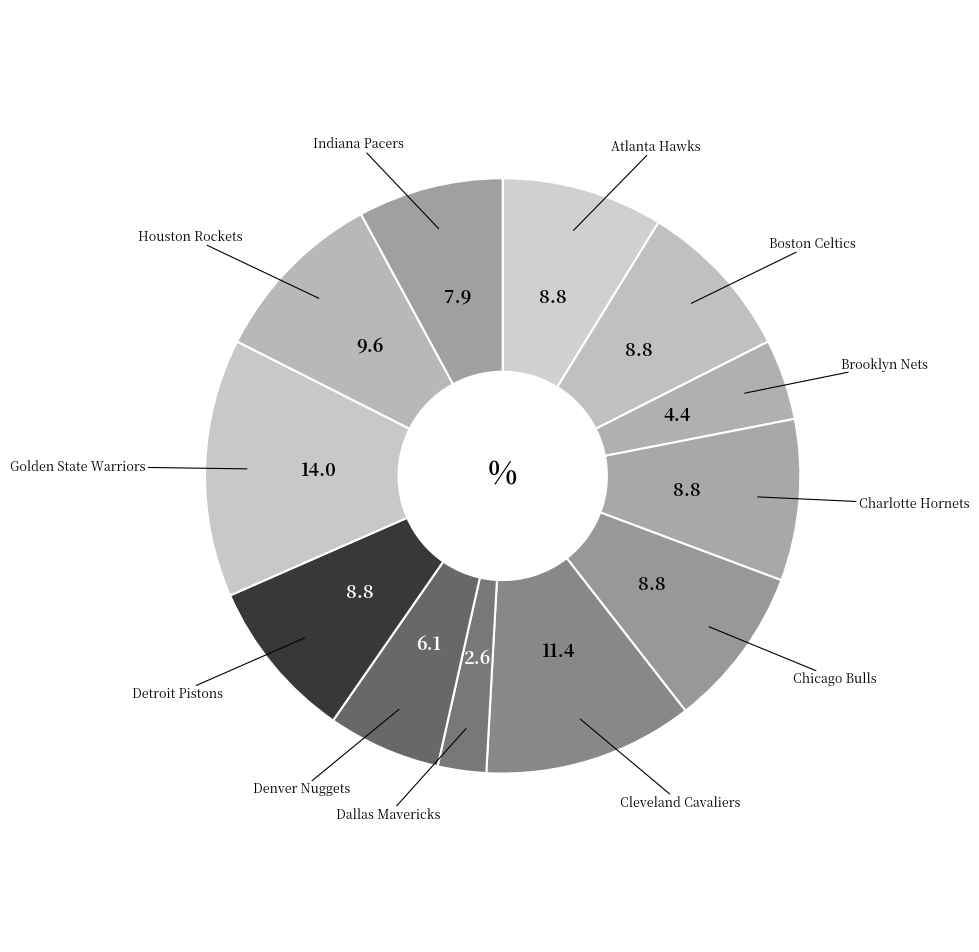

What is the largest slice in the pie chart?

Golden State Warriors